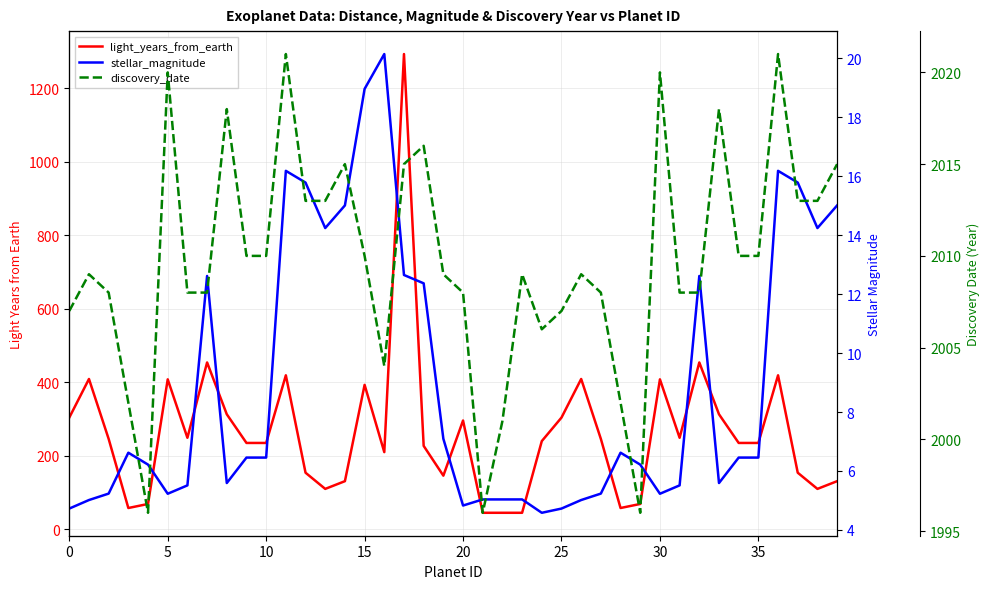

Reading left to right, transcribe all the data shown in this chart.

light_years_from_earth: 304.0	409.0	246.0	58.0	69.0	408.0	249.0	454.0	313.0	235.0	235.0	419.0	154.0	110.0	131.0	393.0	210.0	1293.0	227.0	146.0	296.0	45.0	45.0	45.0	240.0	304.0	409.0	246.0	58.0	69.0	408.0	249.0	454.0	313.0	235.0	235.0	419.0	154.0	110.0	131.0
stellar_magnitude: 4.7	5.0	5.2	6.6	6.2	5.2	5.5	12.6	5.6	6.5	6.5	16.2	15.8	14.2	15.0	19.0	20.1	12.7	12.4	7.1	4.8	5.0	5.0	5.0	4.6	4.7	5.0	5.2	6.6	6.2	5.2	5.5	12.6	5.6	6.5	6.5	16.2	15.8	14.2	15.0
discovery_date: 2007.0	2009.0	2008.0	2002.0	1996.0	2020.0	2008.0	2008.0	2018.0	2010.0	2010.0	2021.0	2013.0	2013.0	2015.0	2010.0	2004.0	2015.0	2016.0	2009.0	2008.0	1996.0	2001.0	2009.0	2006.0	2007.0	2009.0	2008.0	2002.0	1996.0	2020.0	2008.0	2008.0	2018.0	2010.0	2010.0	2021.0	2013.0	2013.0	2015.0